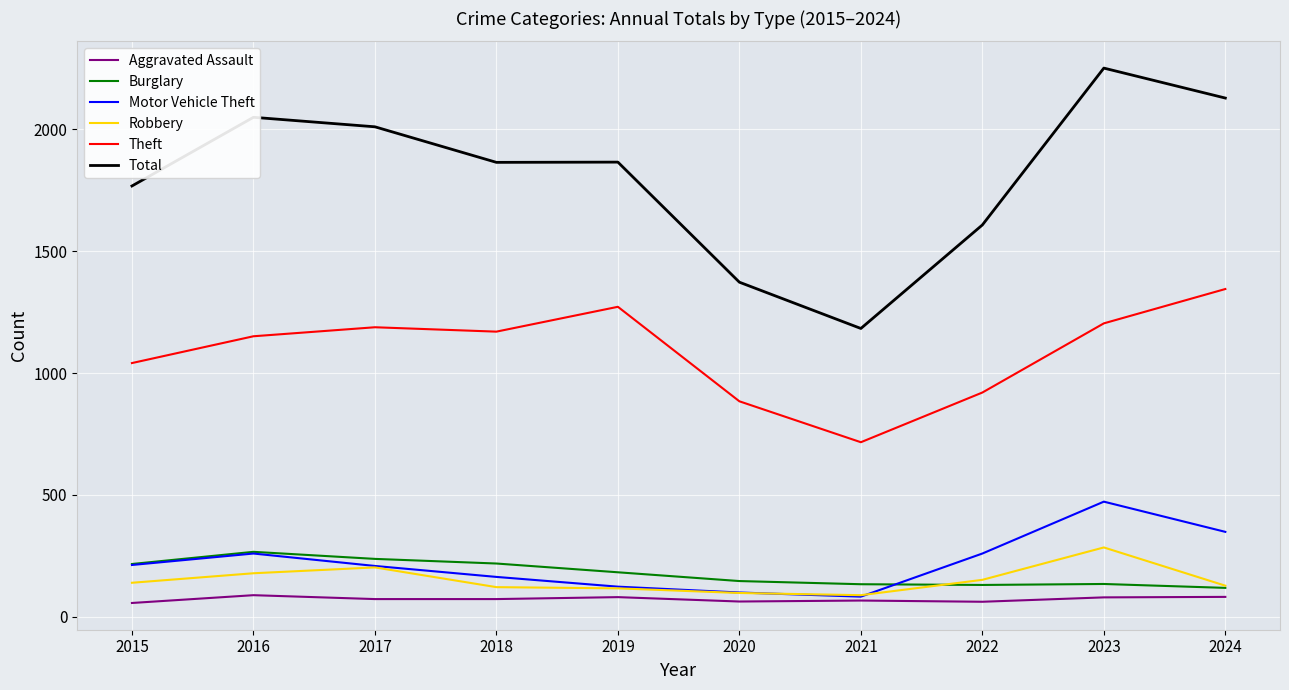

How many categories are shown in the chart?

10